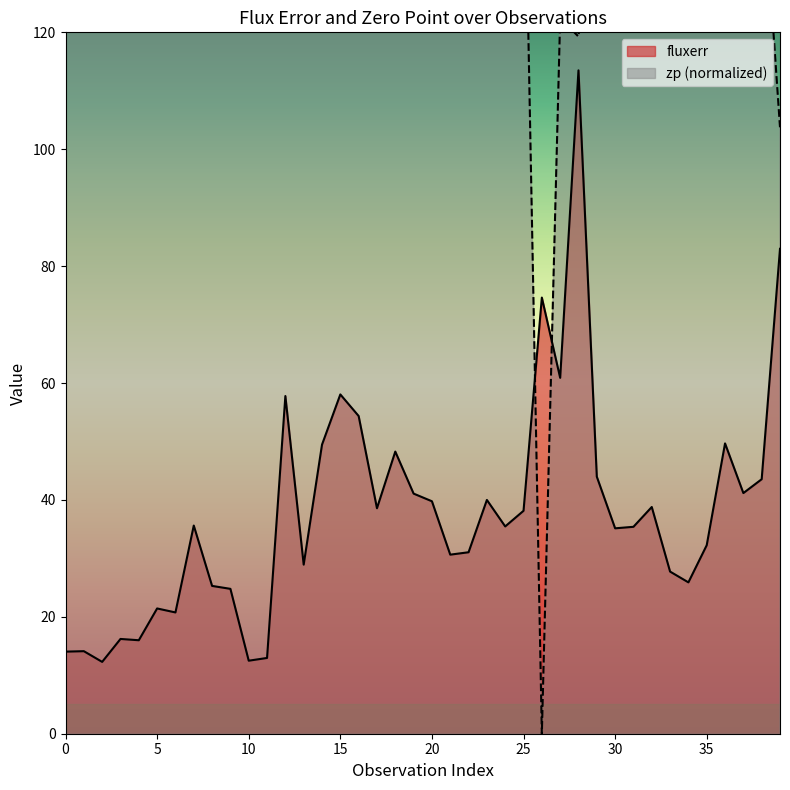

At which category is the sum across all series the highest?

28